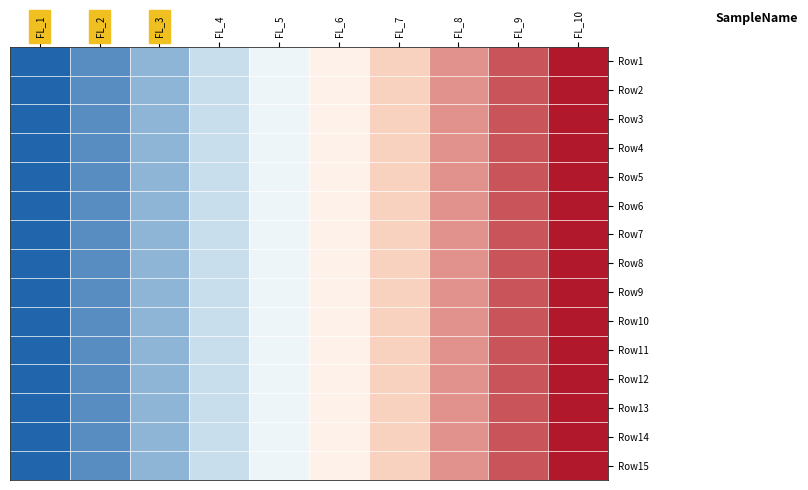

Reading right to left, list all the values displayed in this chart.

Row1: FL_10=1.0	FL_9=0.8	FL_8=0.6	FL_7=0.3	FL_6=0.1	FL_5=-0.1	FL_4=-0.3	FL_3=-0.6	FL_2=-0.8	FL_1=-1.0
Row2: FL_10=1.0	FL_9=0.8	FL_8=0.6	FL_7=0.3	FL_6=0.1	FL_5=-0.1	FL_4=-0.3	FL_3=-0.6	FL_2=-0.8	FL_1=-1.0
Row3: FL_10=1.0	FL_9=0.8	FL_8=0.6	FL_7=0.3	FL_6=0.1	FL_5=-0.1	FL_4=-0.3	FL_3=-0.6	FL_2=-0.8	FL_1=-1.0
Row4: FL_10=1.0	FL_9=0.8	FL_8=0.6	FL_7=0.3	FL_6=0.1	FL_5=-0.1	FL_4=-0.3	FL_3=-0.6	FL_2=-0.8	FL_1=-1.0
Row5: FL_10=1.0	FL_9=0.8	FL_8=0.6	FL_7=0.3	FL_6=0.1	FL_5=-0.1	FL_4=-0.3	FL_3=-0.6	FL_2=-0.8	FL_1=-1.0
Row6: FL_10=1.0	FL_9=0.8	FL_8=0.6	FL_7=0.3	FL_6=0.1	FL_5=-0.1	FL_4=-0.3	FL_3=-0.6	FL_2=-0.8	FL_1=-1.0
Row7: FL_10=1.0	FL_9=0.8	FL_8=0.6	FL_7=0.3	FL_6=0.1	FL_5=-0.1	FL_4=-0.3	FL_3=-0.6	FL_2=-0.8	FL_1=-1.0
Row8: FL_10=1.0	FL_9=0.8	FL_8=0.6	FL_7=0.3	FL_6=0.1	FL_5=-0.1	FL_4=-0.3	FL_3=-0.6	FL_2=-0.8	FL_1=-1.0
Row9: FL_10=1.0	FL_9=0.8	FL_8=0.6	FL_7=0.3	FL_6=0.1	FL_5=-0.1	FL_4=-0.3	FL_3=-0.6	FL_2=-0.8	FL_1=-1.0
Row10: FL_10=1.0	FL_9=0.8	FL_8=0.6	FL_7=0.3	FL_6=0.1	FL_5=-0.1	FL_4=-0.3	FL_3=-0.6	FL_2=-0.8	FL_1=-1.0
Row11: FL_10=1.0	FL_9=0.8	FL_8=0.6	FL_7=0.3	FL_6=0.1	FL_5=-0.1	FL_4=-0.3	FL_3=-0.6	FL_2=-0.8	FL_1=-1.0
Row12: FL_10=1.0	FL_9=0.8	FL_8=0.6	FL_7=0.3	FL_6=0.1	FL_5=-0.1	FL_4=-0.3	FL_3=-0.6	FL_2=-0.8	FL_1=-1.0
Row13: FL_10=1.0	FL_9=0.8	FL_8=0.6	FL_7=0.3	FL_6=0.1	FL_5=-0.1	FL_4=-0.3	FL_3=-0.6	FL_2=-0.8	FL_1=-1.0
Row14: FL_10=1.0	FL_9=0.8	FL_8=0.6	FL_7=0.3	FL_6=0.1	FL_5=-0.1	FL_4=-0.3	FL_3=-0.6	FL_2=-0.8	FL_1=-1.0
Row15: FL_10=1.0	FL_9=0.8	FL_8=0.6	FL_7=0.3	FL_6=0.1	FL_5=-0.1	FL_4=-0.3	FL_3=-0.6	FL_2=-0.8	FL_1=-1.0